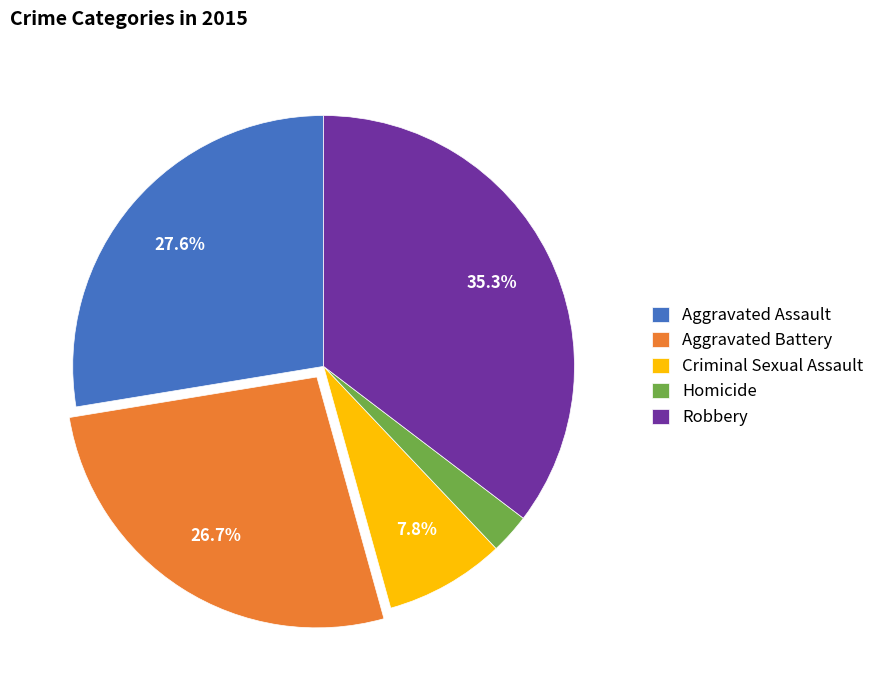

What is the largest slice in the pie chart?

Robbery